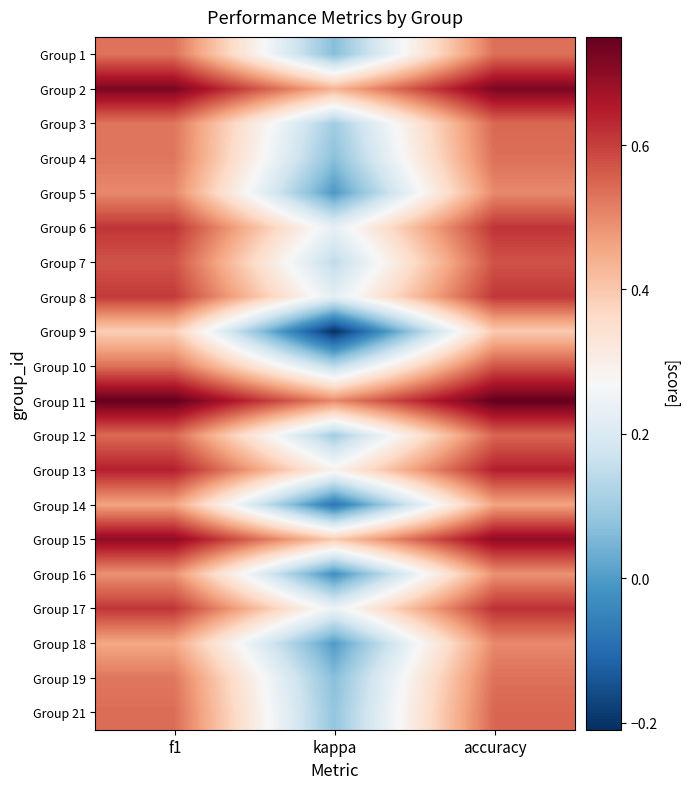

At how many categories does at least one series exceed 0?

3